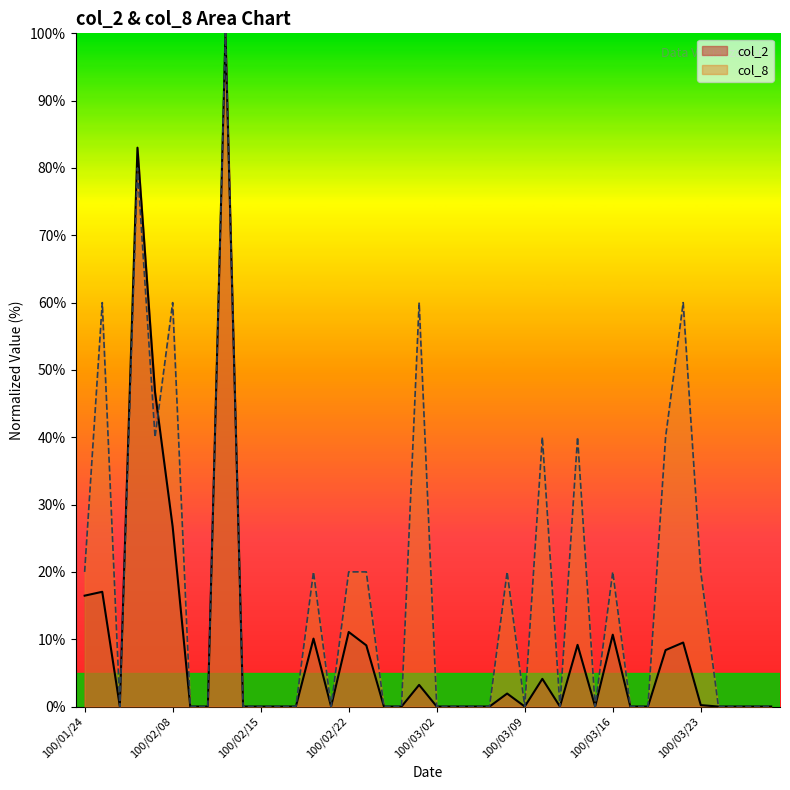

Which series changed the most between 100/01/25 and 100/02/10?

col_8